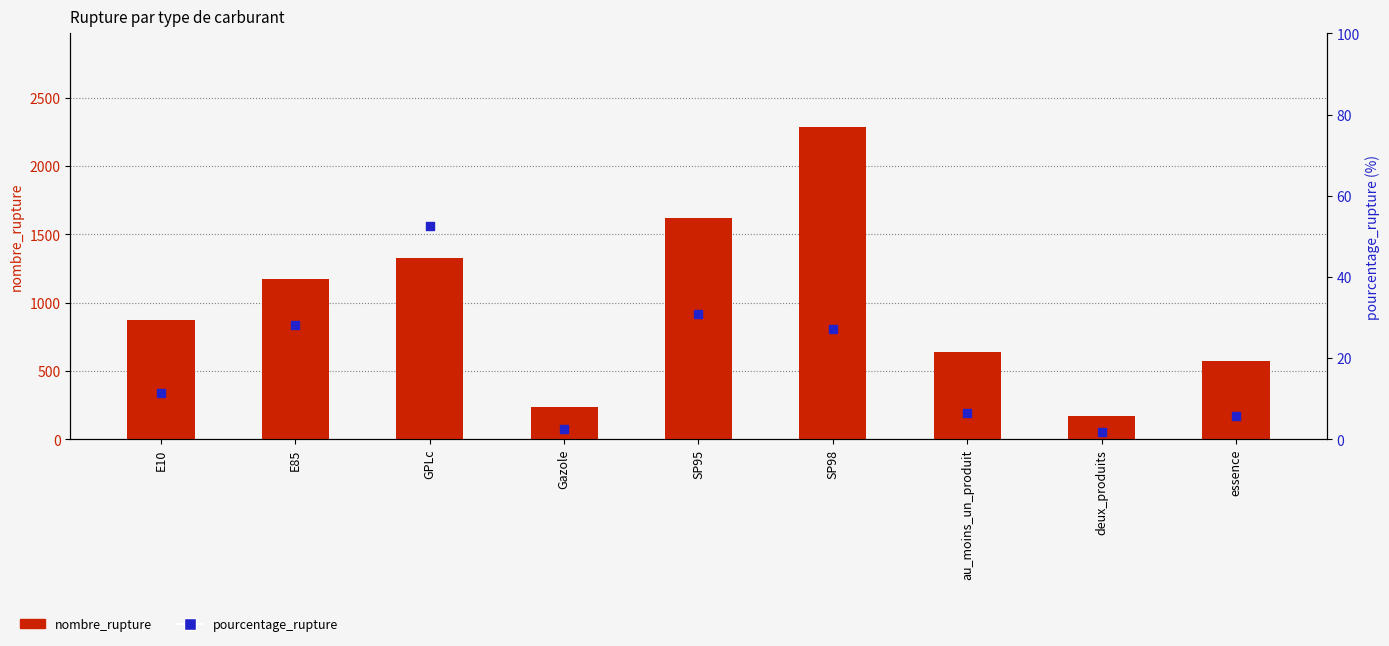

Is the value of nombre_rupture at deux_produits greater than the value of pourcentage_rupture at au_moins_un_produit?

Yes